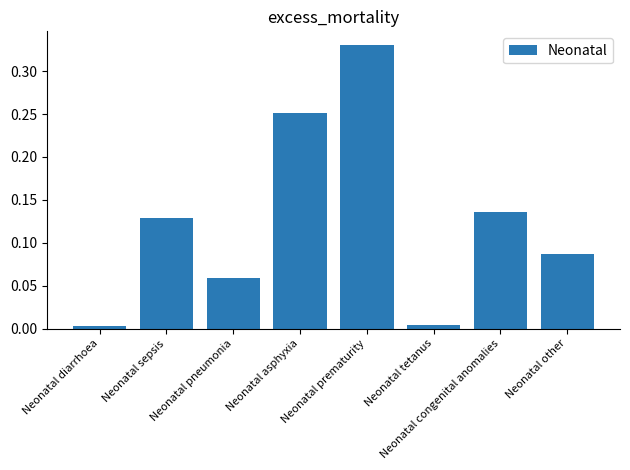

The value at Neonatal diarrhoea is 0.0. True or false?

True